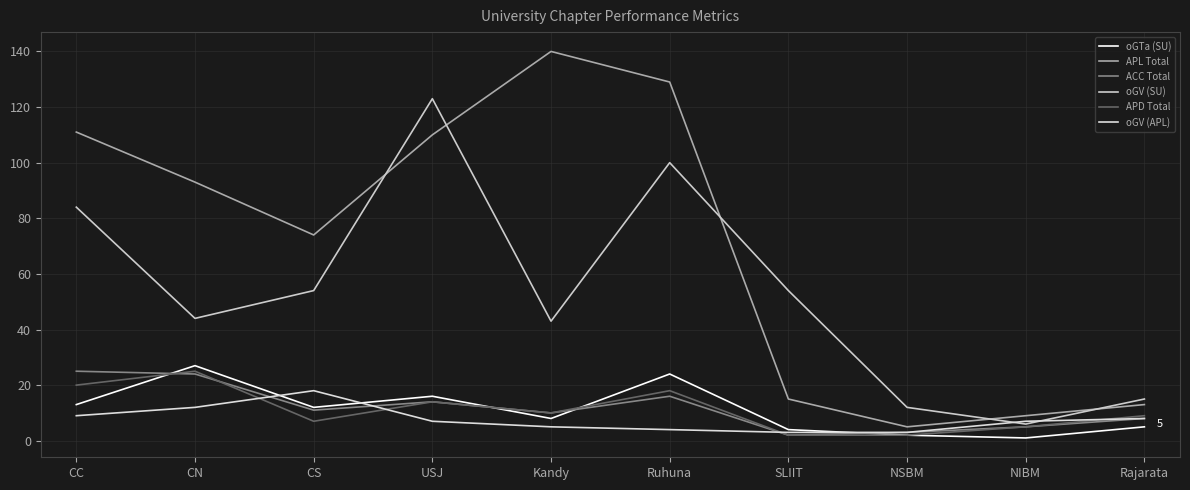

What position from the left is Kandy?

5